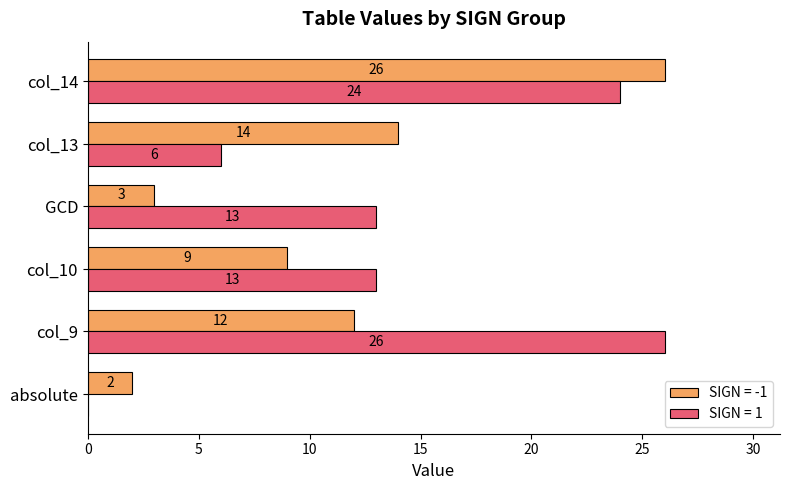

Which series has the widest spread of values?

SIGN = 1